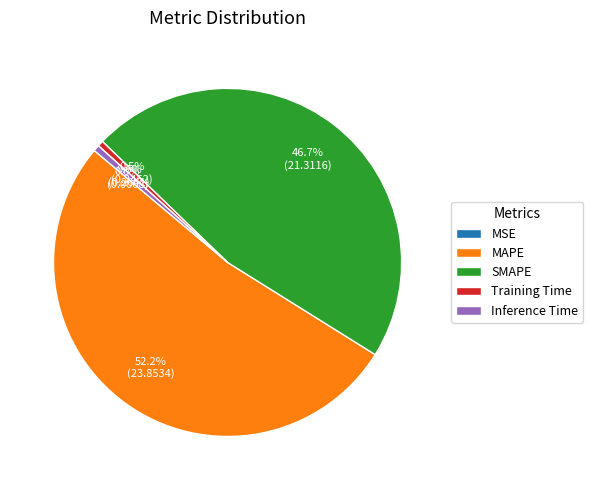

Is it true that SMAPE is 47% of the pie?

True